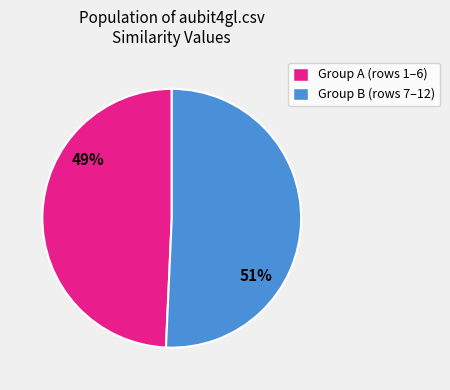

To the nearest percent, what percentage of the pie is Group A (rows 1–6)?

49%